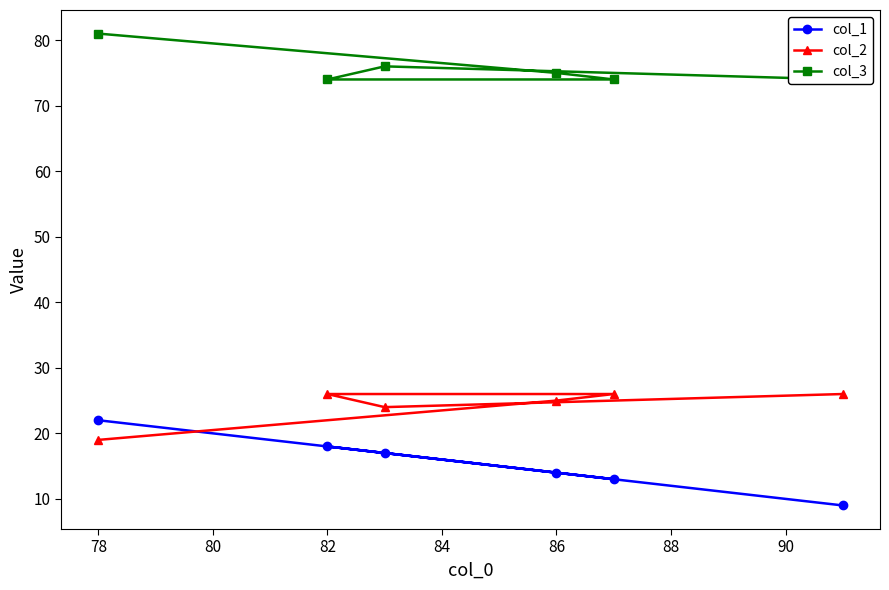

What is the difference between the highest and lowest values at 82?

56